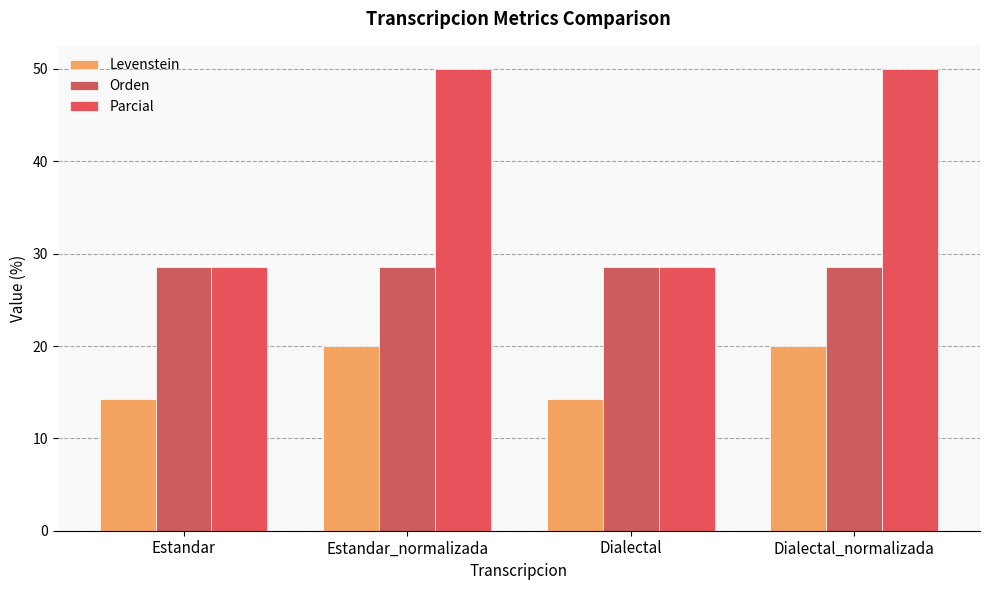

List the series in order of their peak value, lowest first.

Levenstein, Orden, Parcial